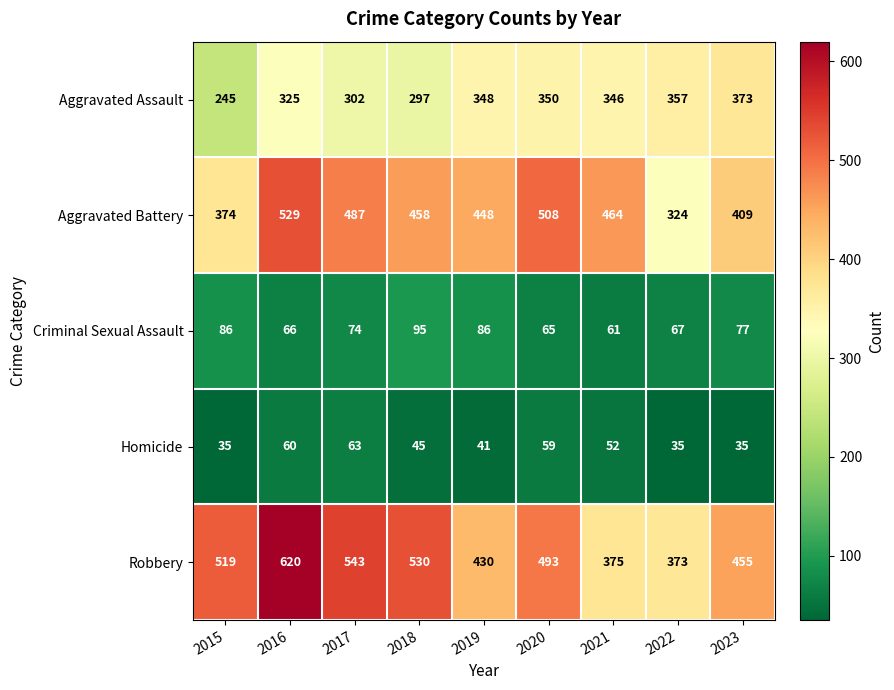

Which series has the widest spread of values?

Robbery